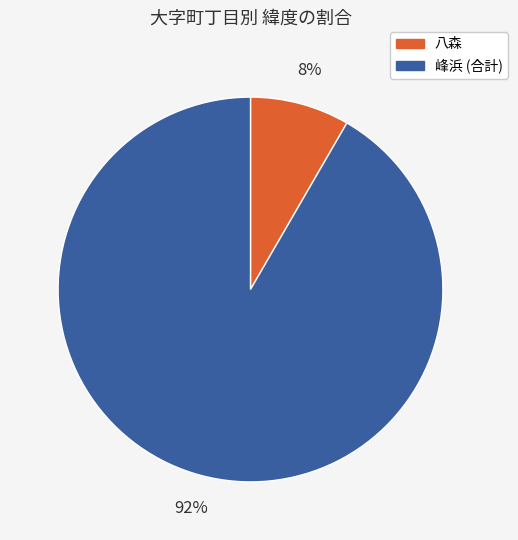

Does any single category account for the majority?

Yes